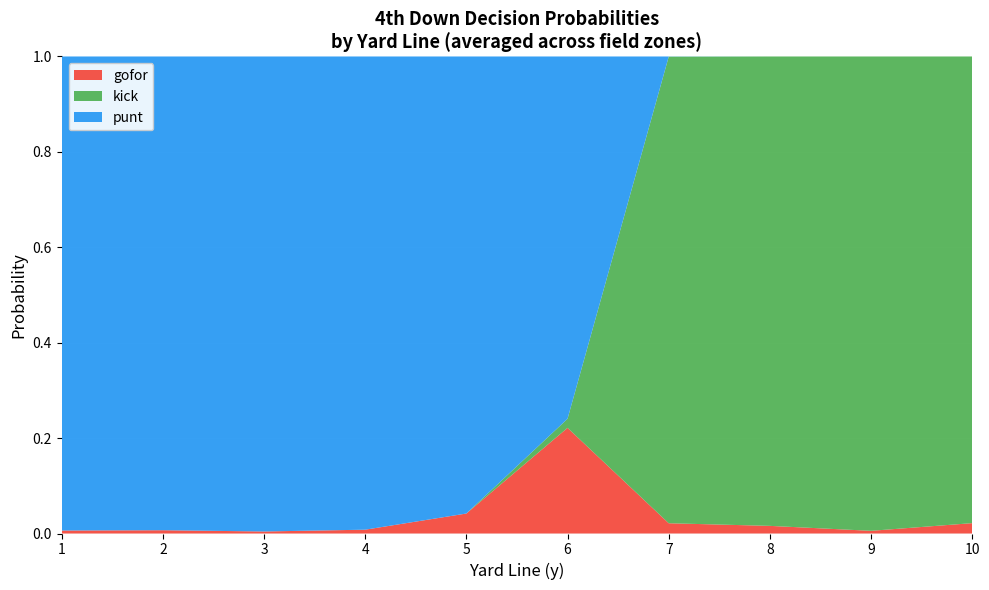

Which category has the highest value in the gofor series?

6